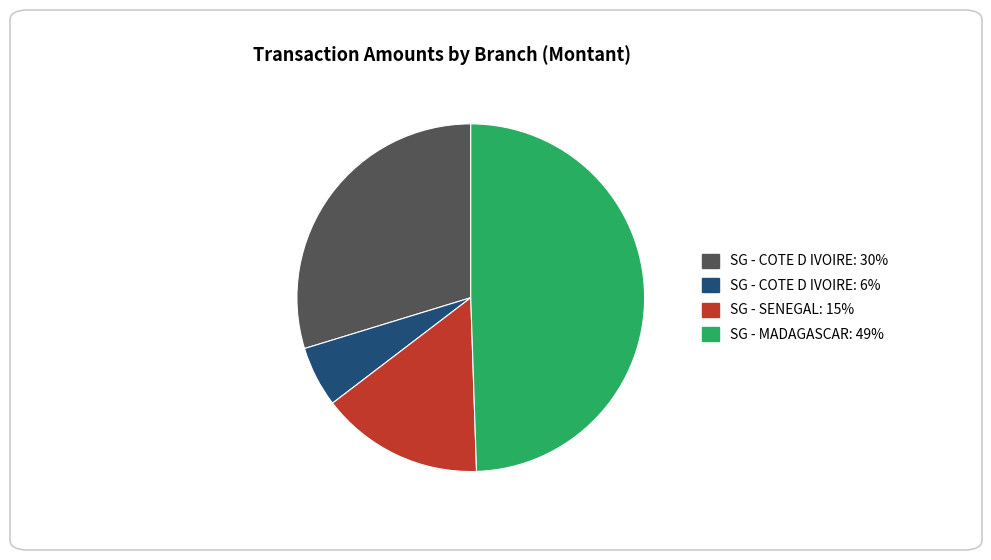

Does any single category account for the majority?

No